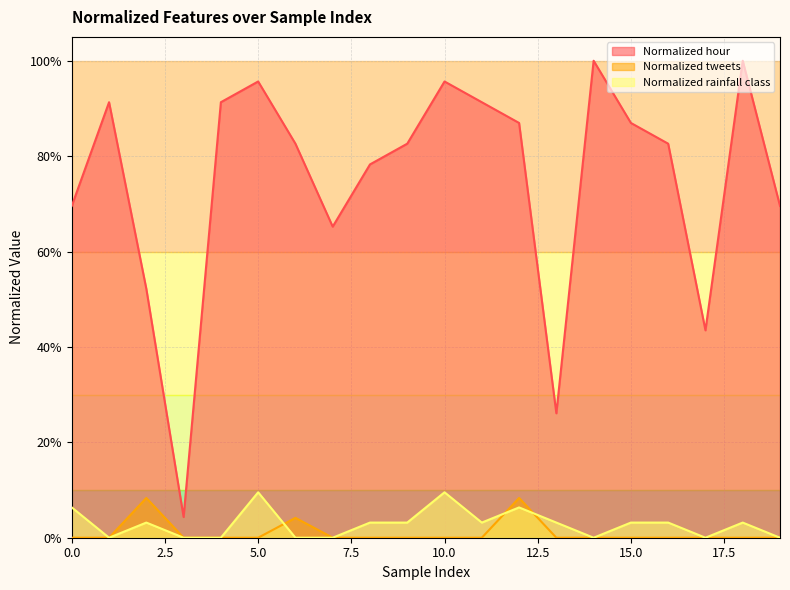

What is the difference between the maximum and minimum values in the Normalized tweets series?

0.1